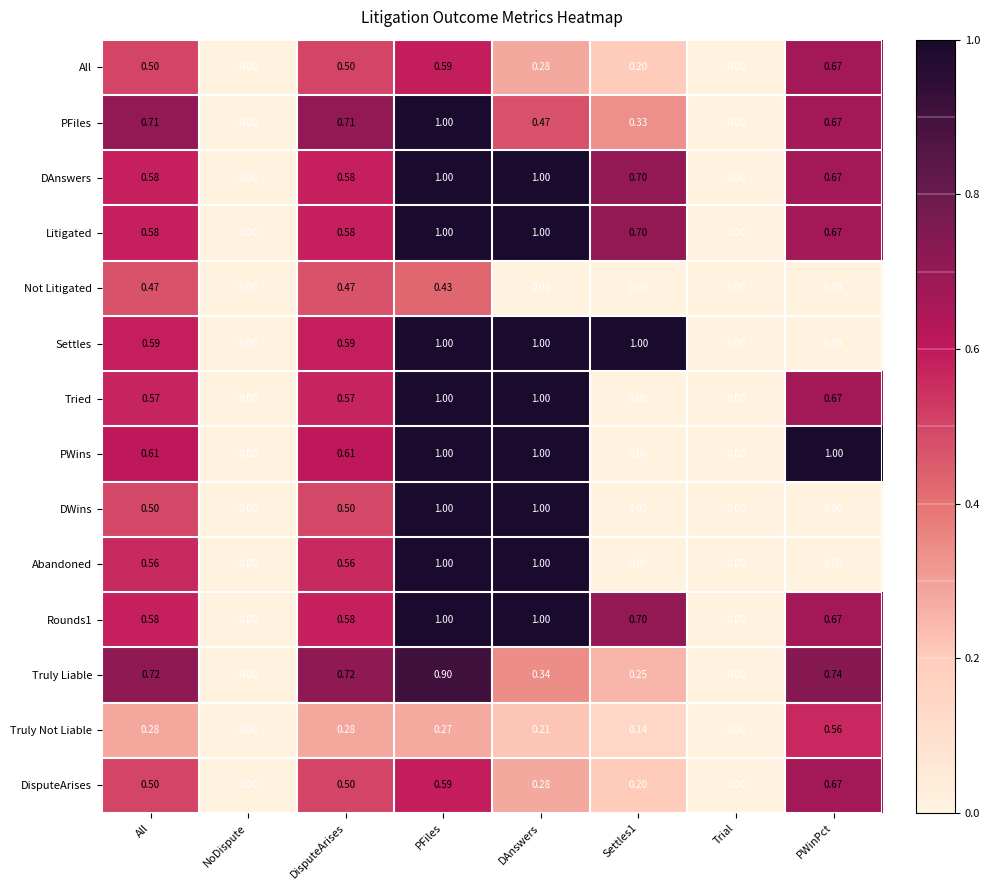

How many values in PWins are above zero?

5